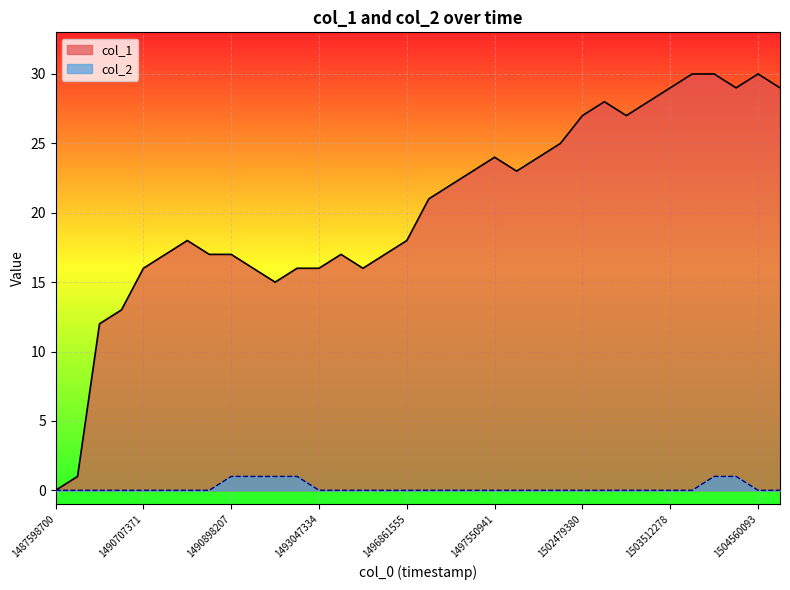

Between 23 and 25, which series saw the biggest shift?

col_1